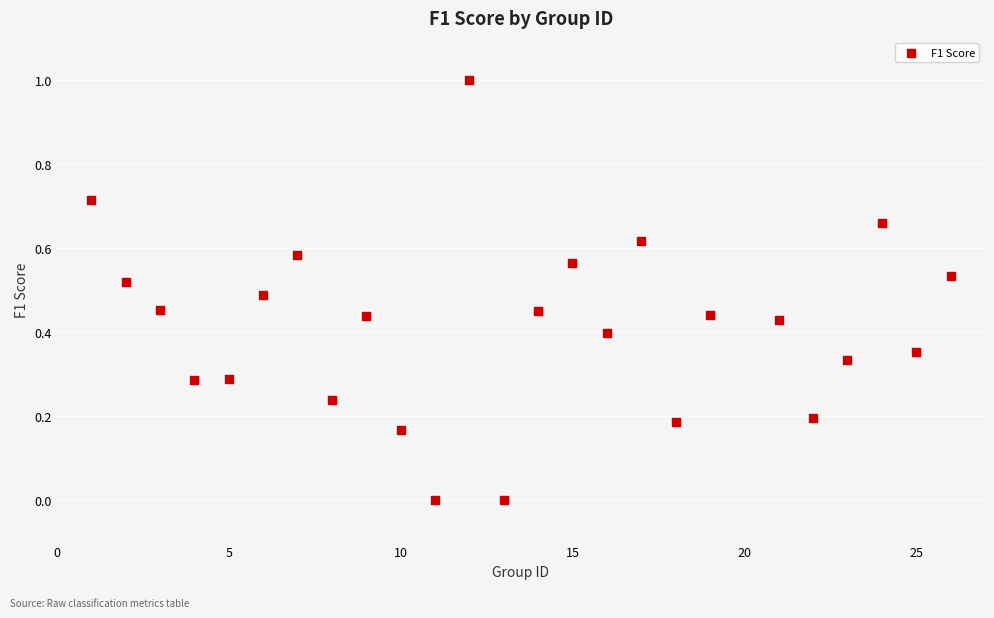

What is the range of X values (max minus min)?

25.0